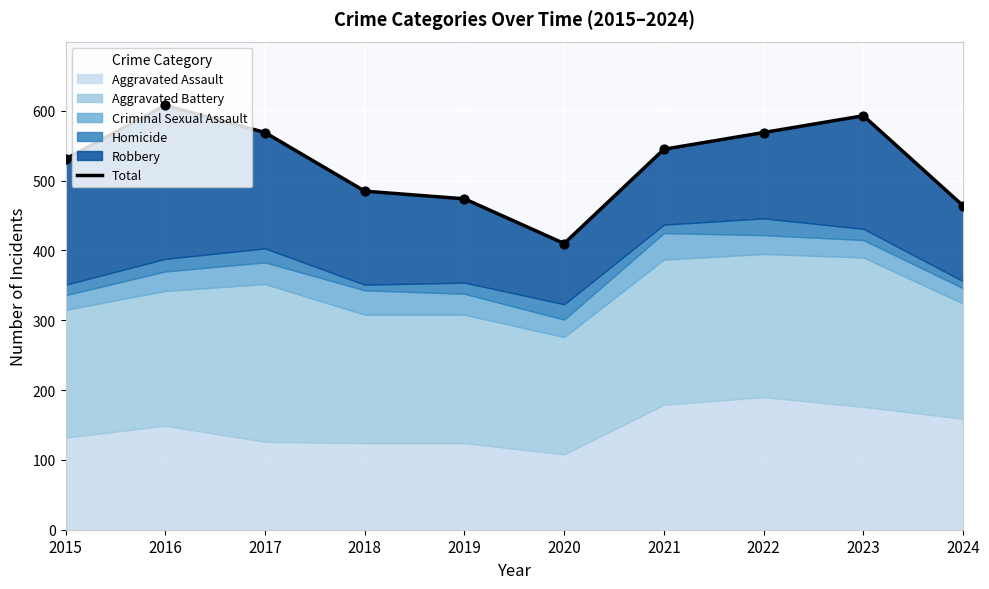

What is the ratio of the value at 2016 to the value at 2019?

1.3